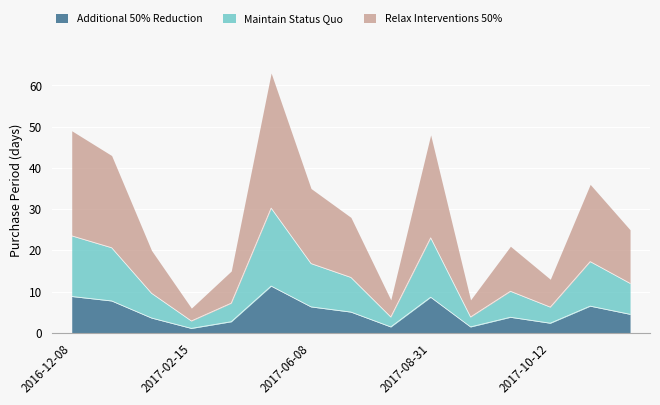

What position from the right is 2017-01-20?

14